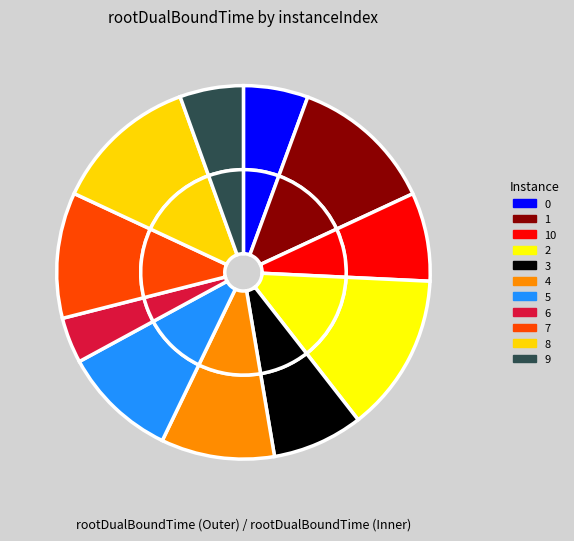

Does 1 represent more than half of the total?

No